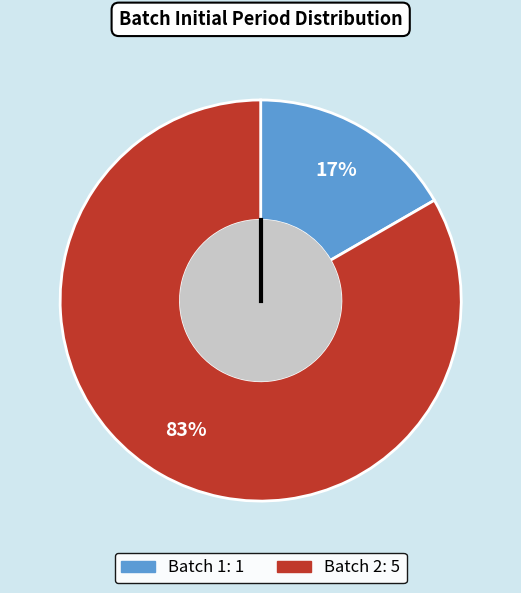

How many segments does this pie chart have?

2